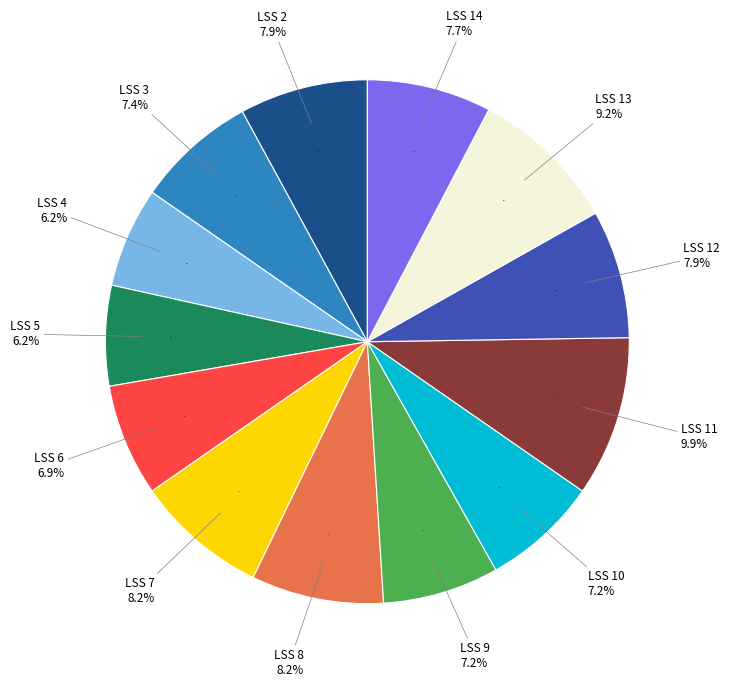

How many slices are in this pie chart?

13